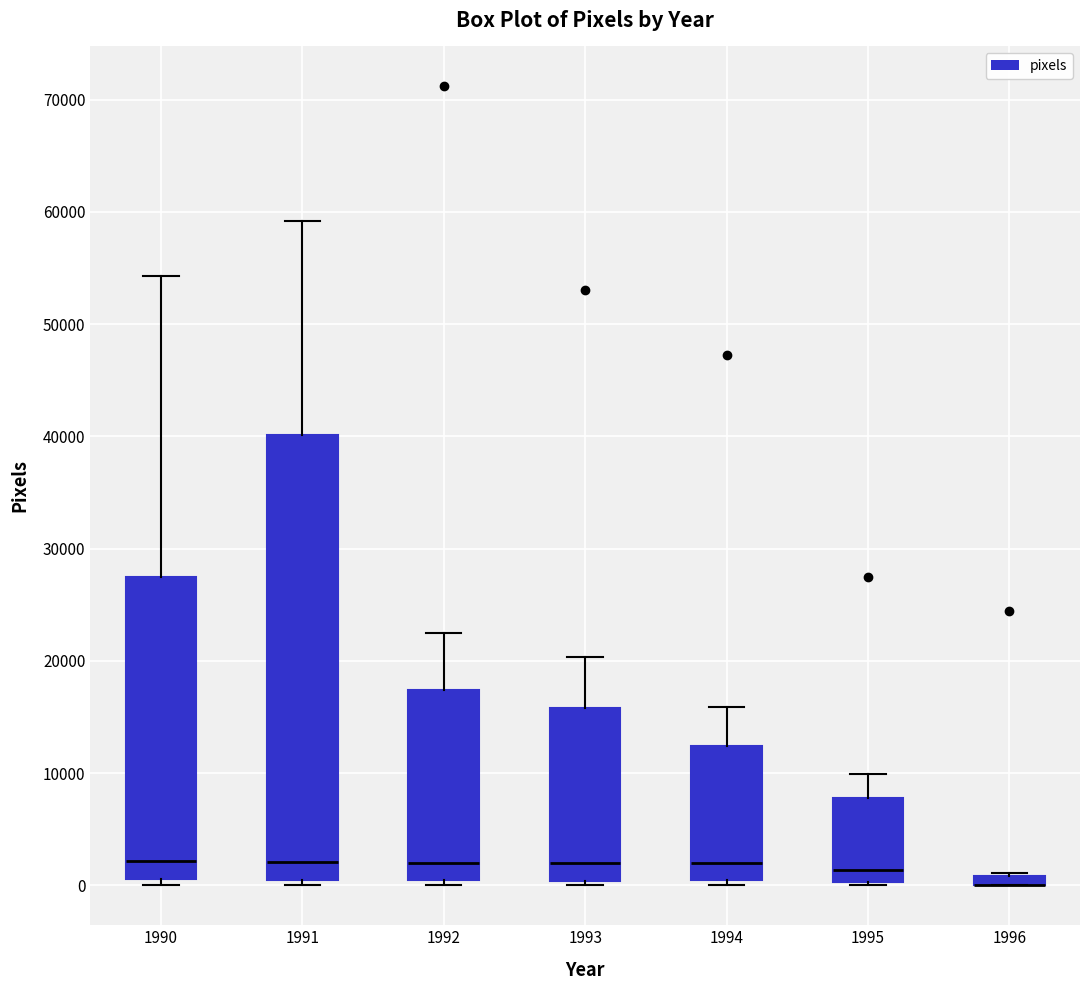

Where does the upper whisker of the box at x = 1991 end on the y-axis? The values are not printed on the chart, so give them approximately, as read against the axis.

59000